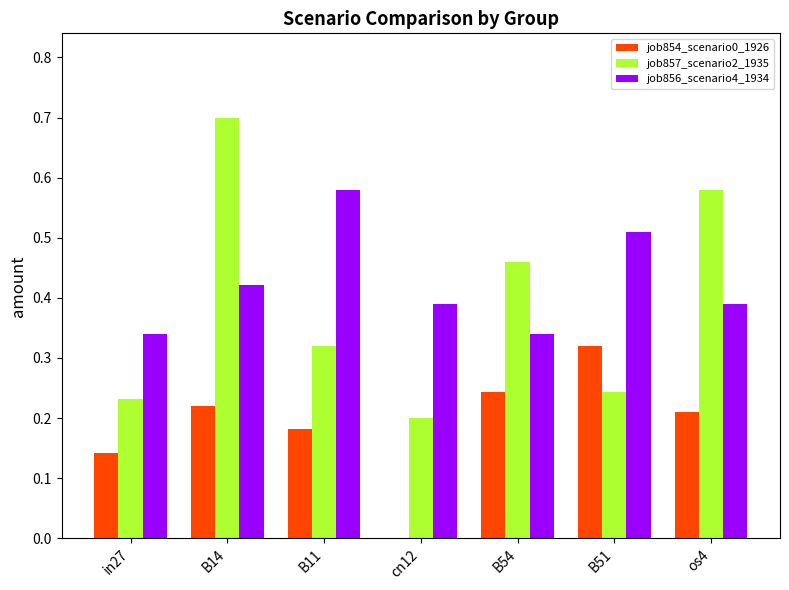

Between in27 and os4, which series saw the biggest shift?

job857_scenario2_1935